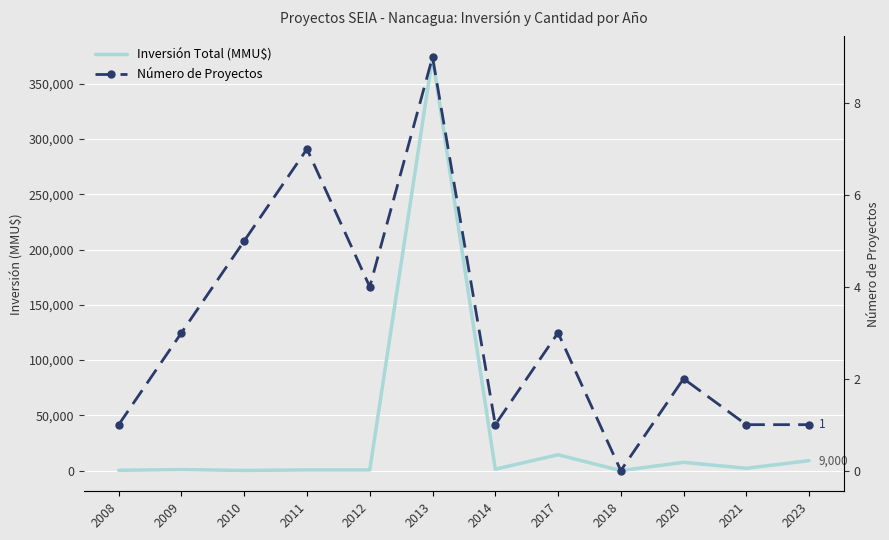

What is the sum of all Número de Proyectos values?

37